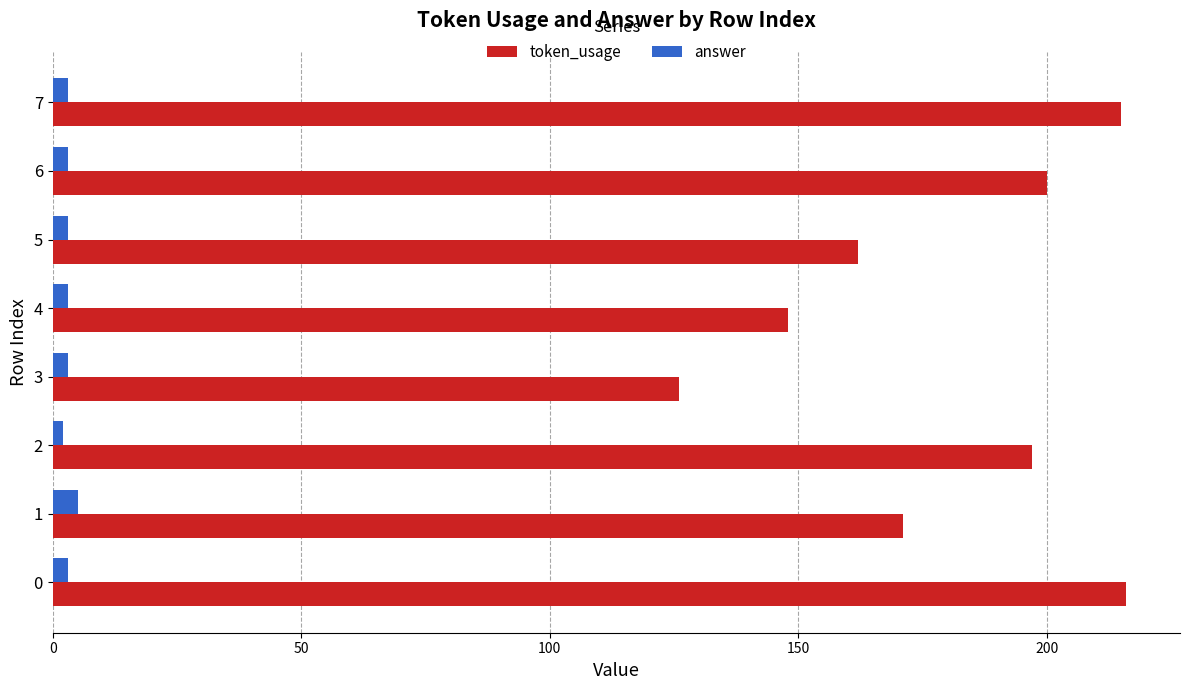

Where is token_usage nearest to the value 171?

1